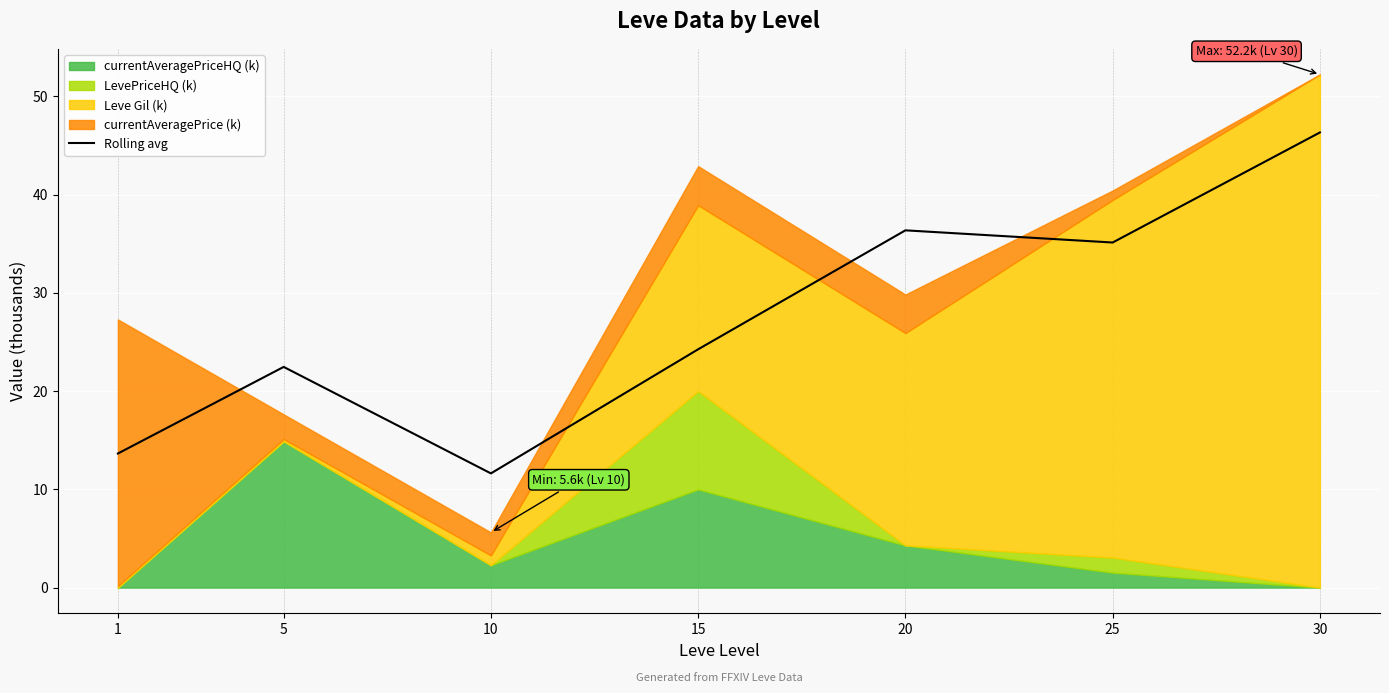

Reading left to right, extract all data points from this chart.

13.6	22.5	11.6	24.3	36.4	35.1	46.3